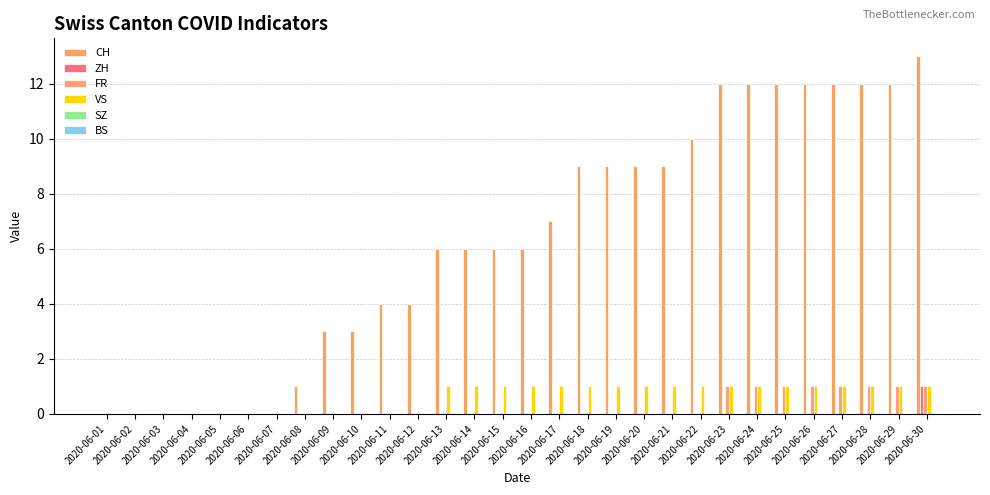

List the series in order of their peak value, highest first.

CH, ZH, FR, VS, SZ, BS